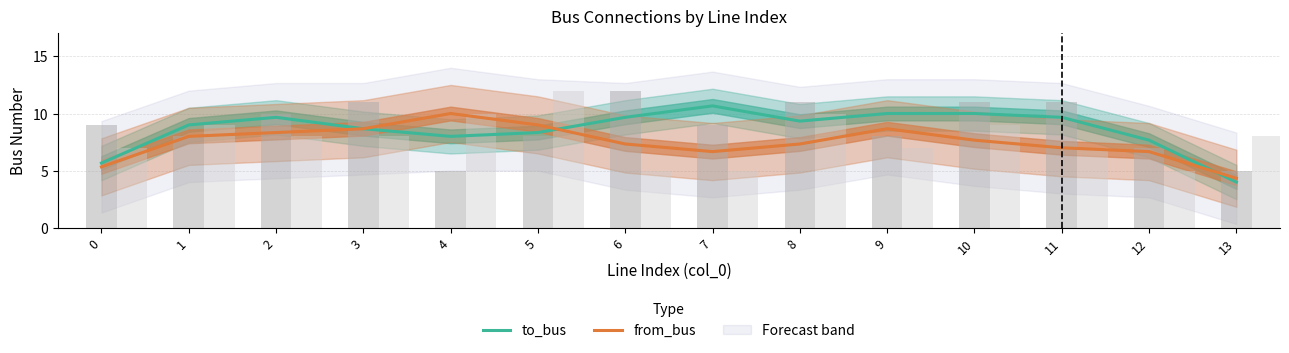

What is the maximum value for from_bus?

10.0